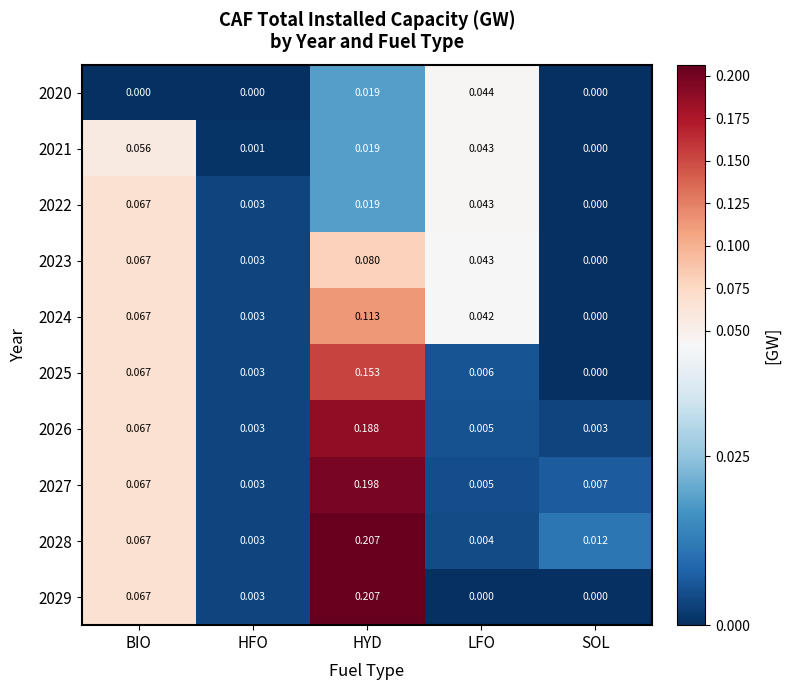

Where is 2025 nearest to the value 0?

SOL